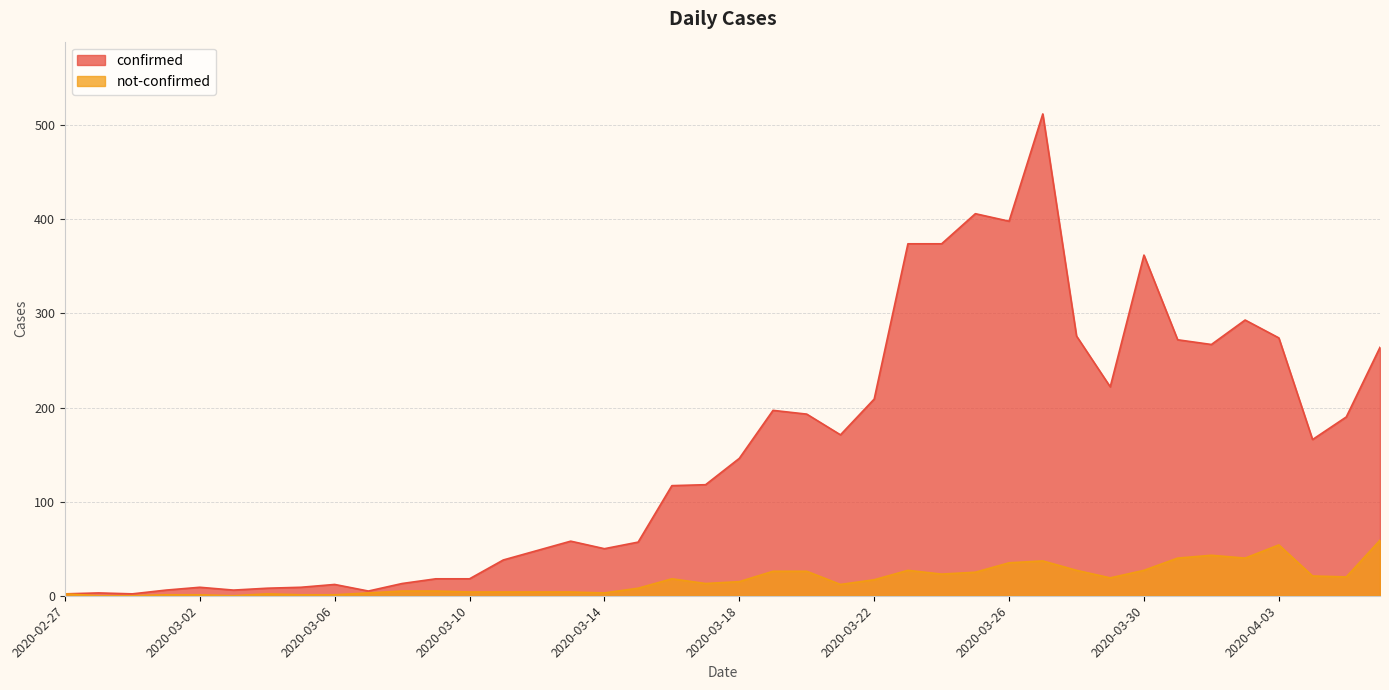

Is the value of not-confirmed at 2020-03-10 greater than the value of confirmed at 2020-03-12?

No